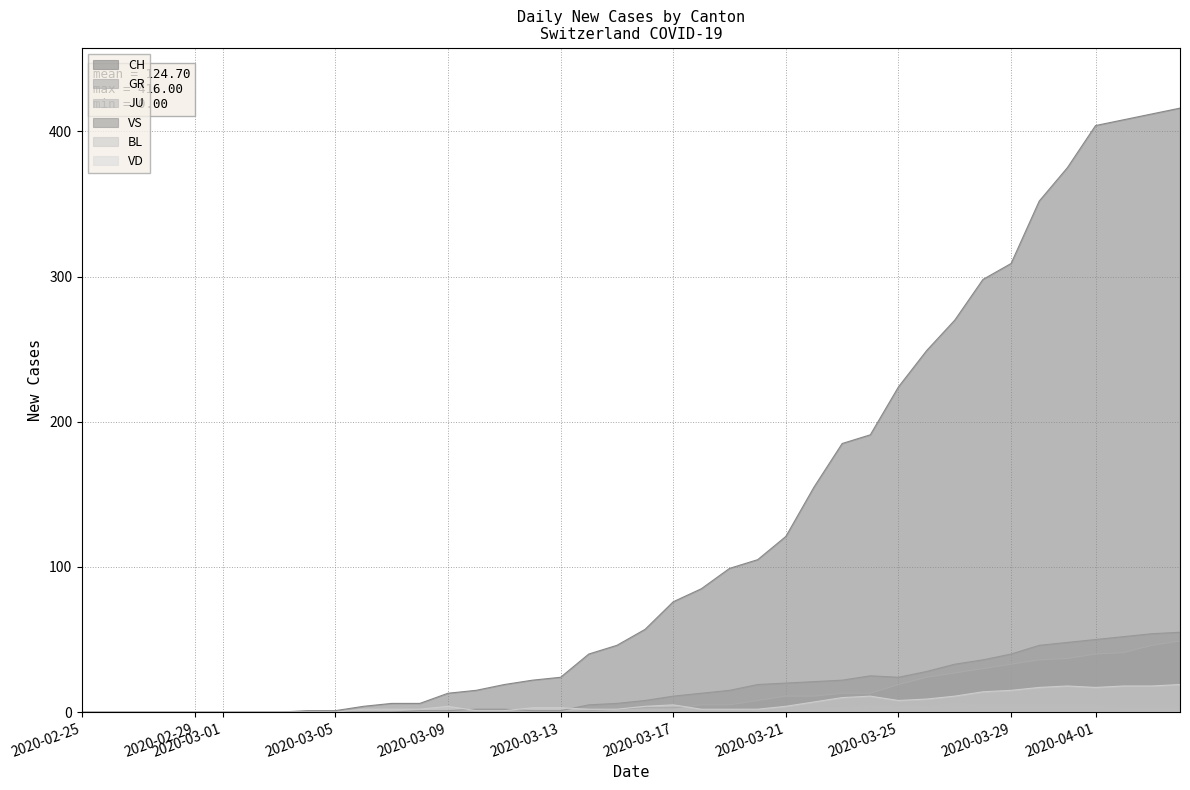

How many positive values does the GR series have?

22